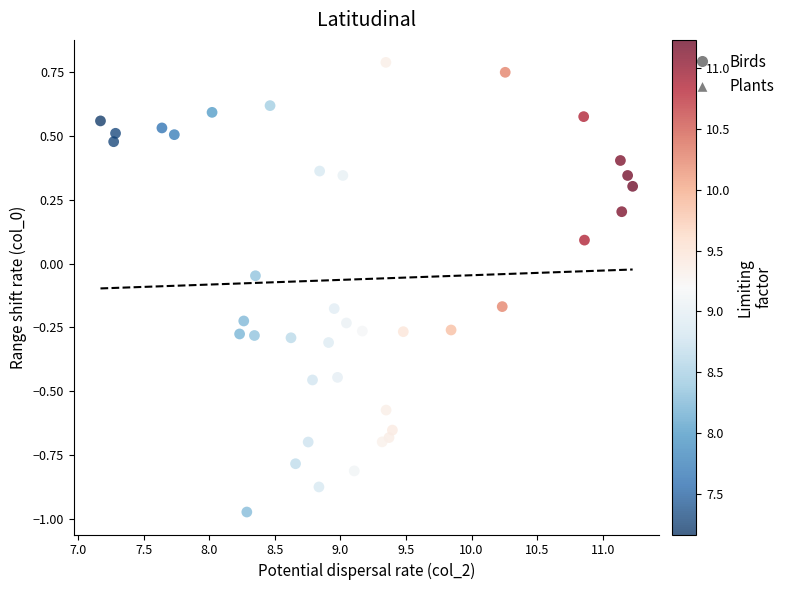

What is the range of X values (max minus min)?

4.1